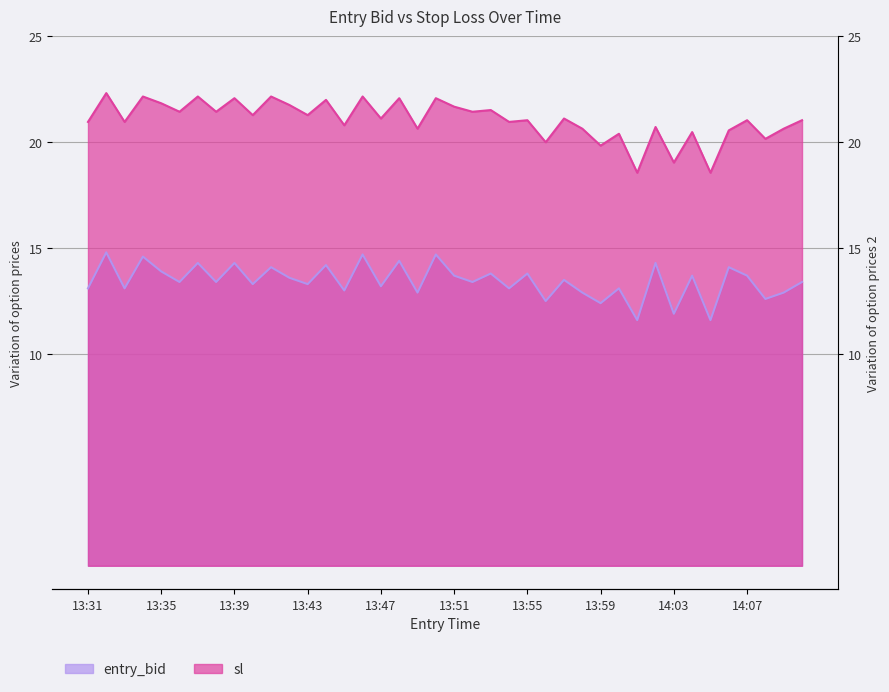

Which series changed the most between 13:51 and 13:59?

sl